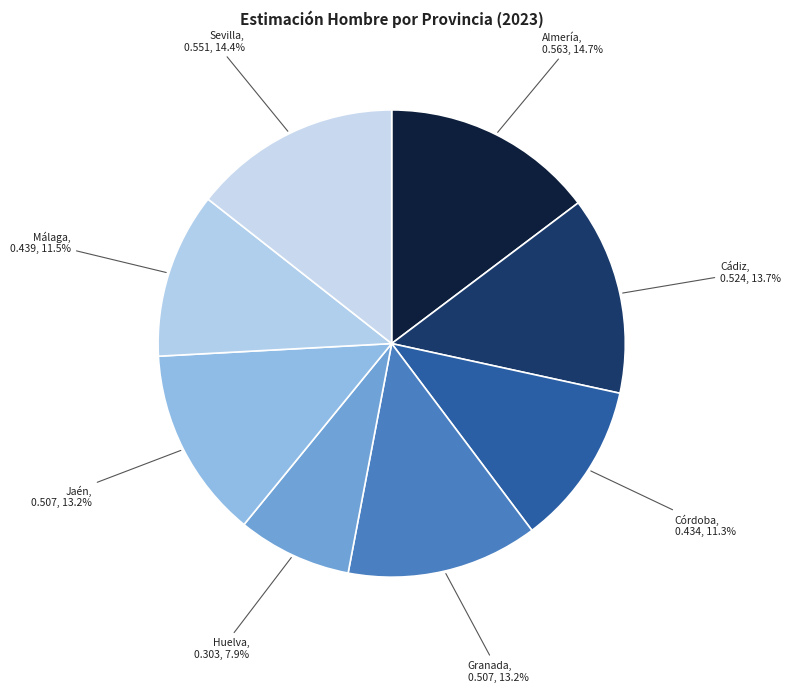

To the nearest percent, what percentage of the pie is Córdoba?

11%